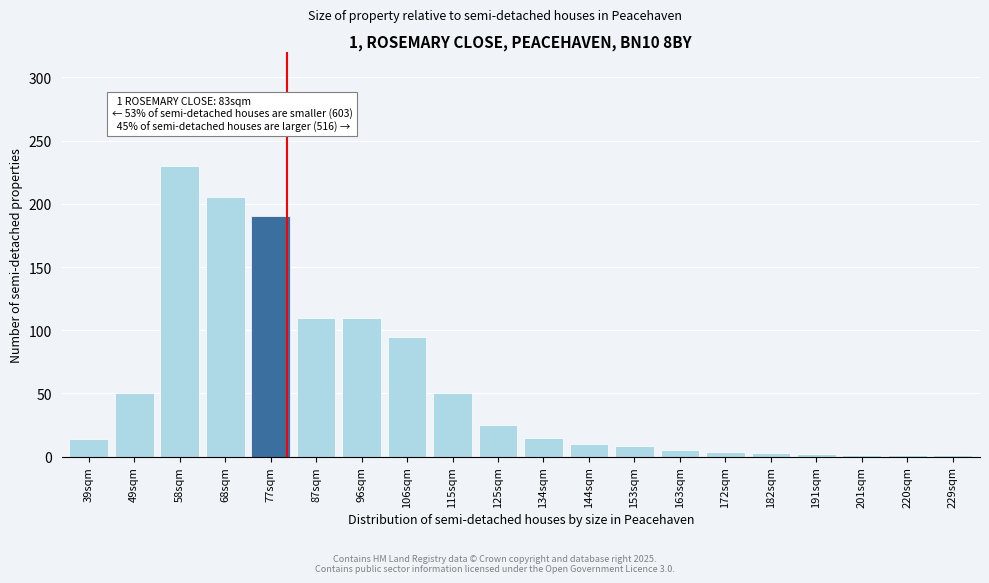

Approximately how many times larger is the value at 77sqm compared to 58sqm?

0.8